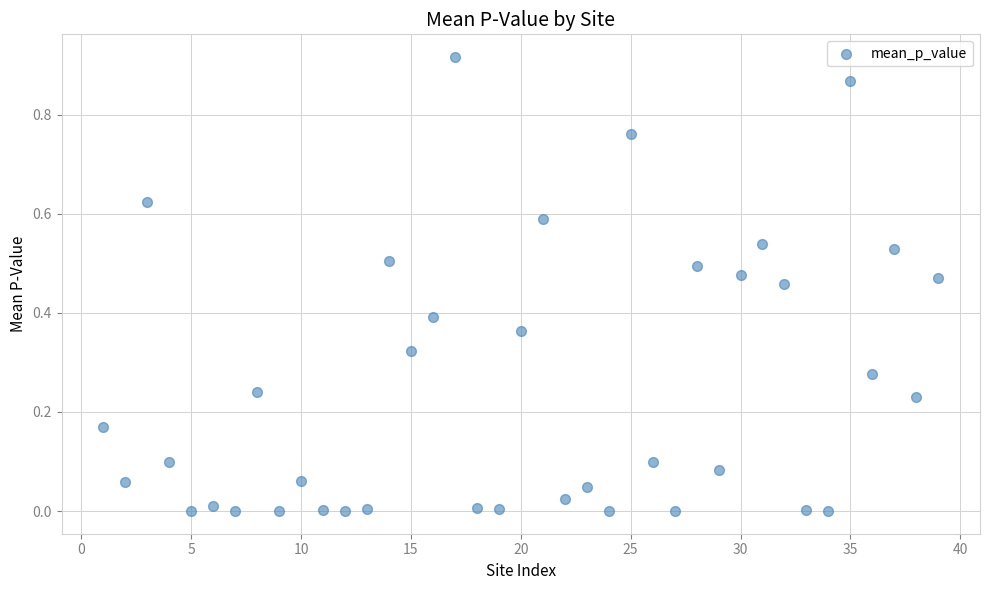

What is the range of X values (max minus min)?

38.0